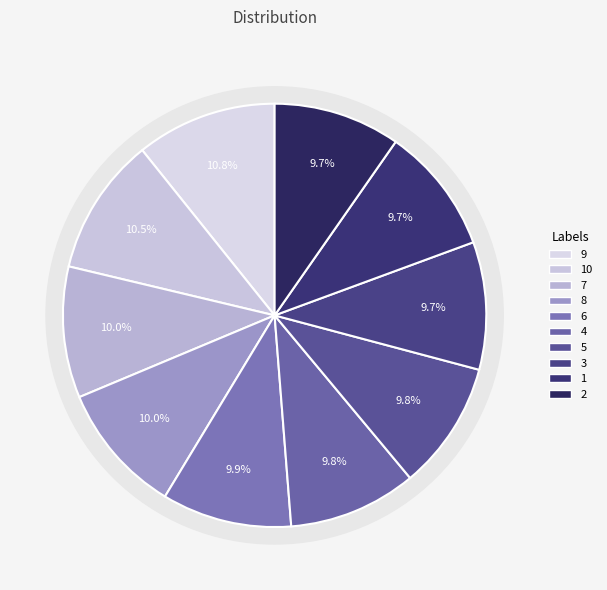

What percentage do 1 and 2 together represent?

19.4%